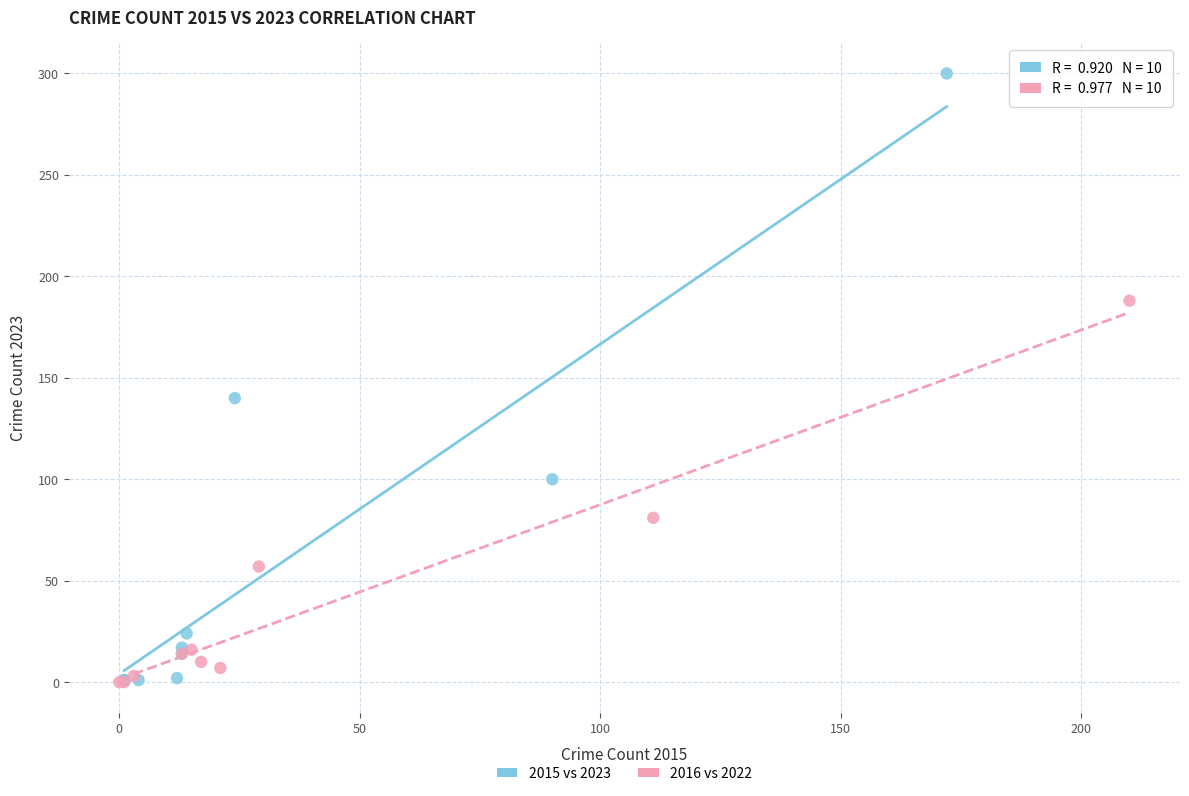

Which series contains the highest Y value?

2015 vs 2023